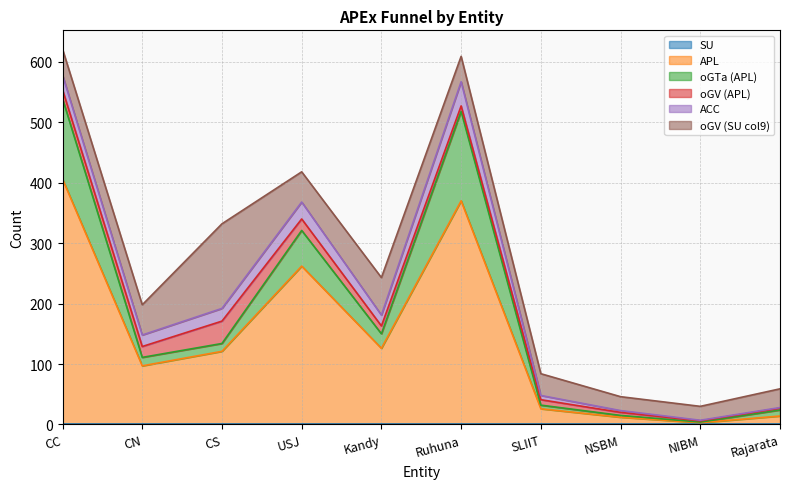

The oGTa (APL) series shows 24 at Kandy. True or false?

True